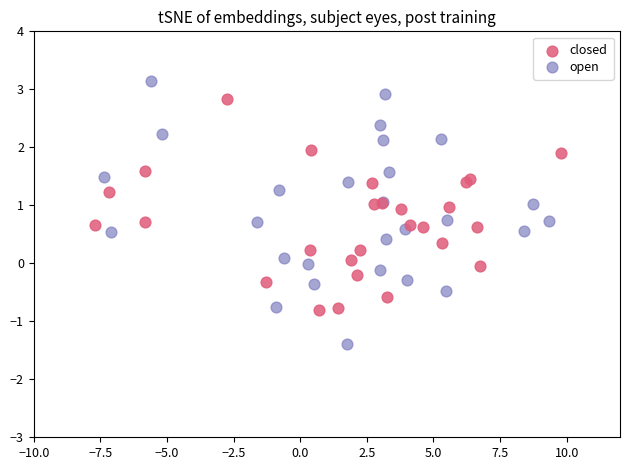

Which series contains the highest Y value?

open